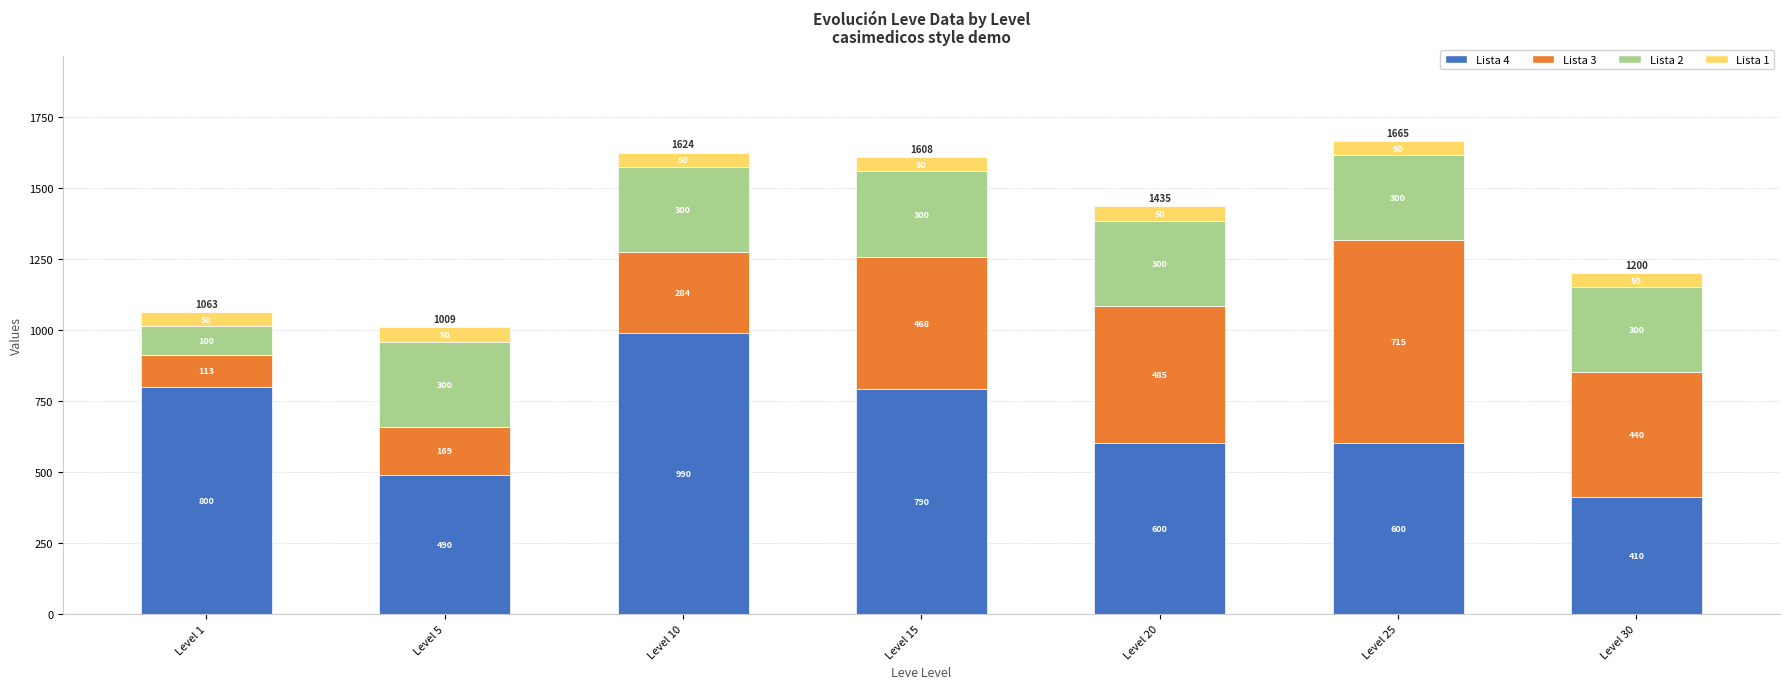

What is the sum of the Lista 4 values at Level 30 and Level 1?

1210